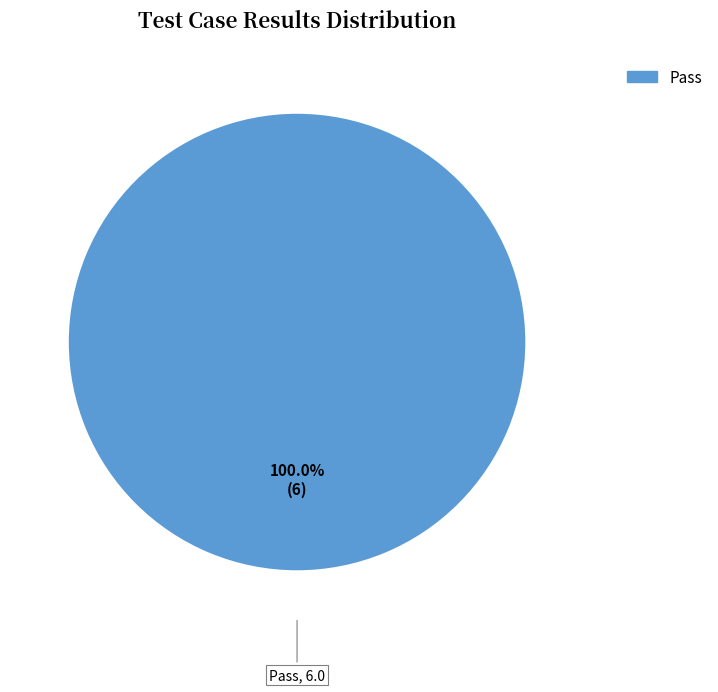

How many slices are in this pie chart?

1